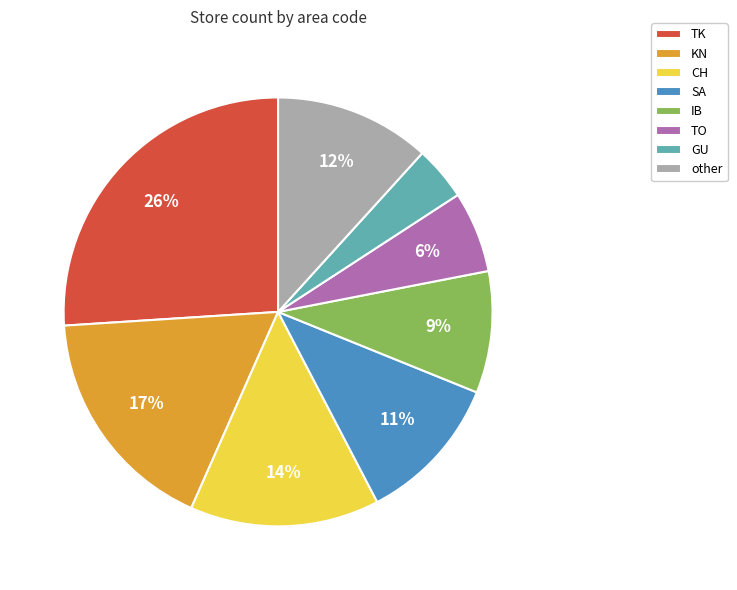

To the nearest percent, what is the combined percentage of GU and TK?

30%